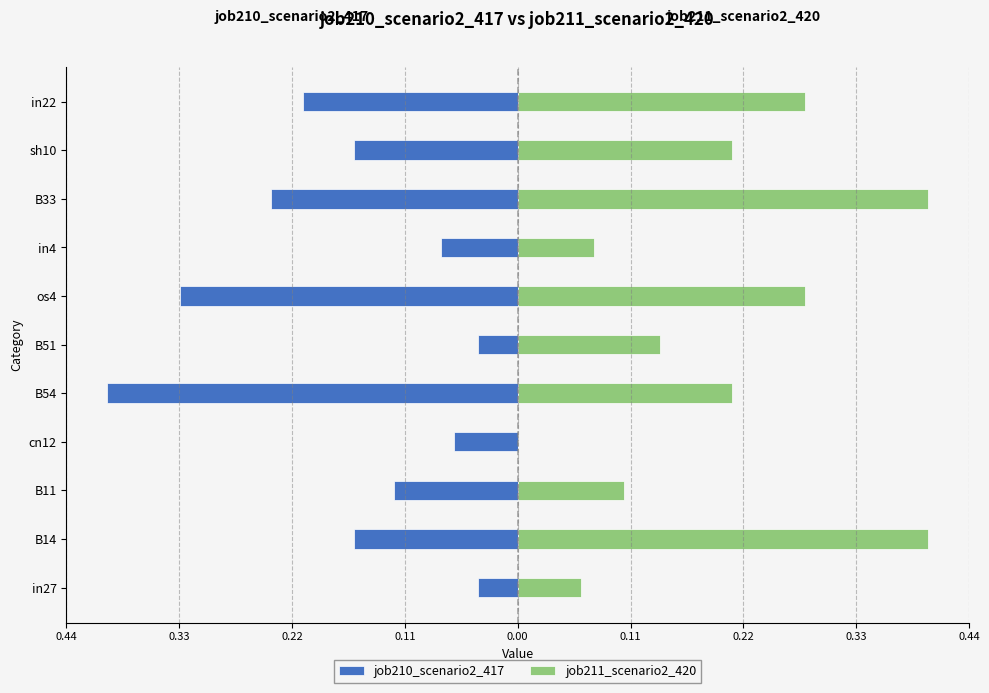

What is the spread (max minus min) of values at B11?

0.2